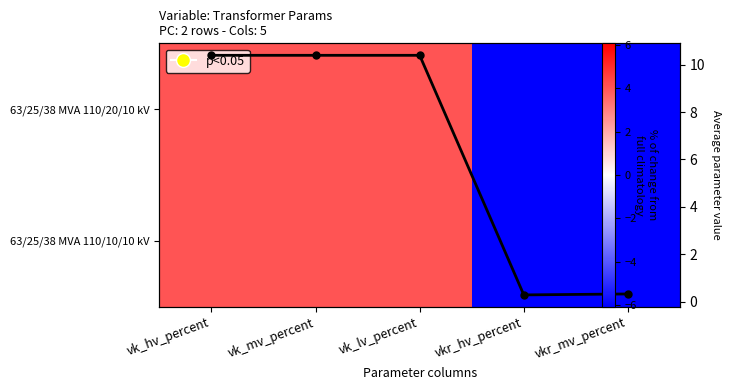

True or false: 63/25/38 MVA 110/10/10 kV has a value of -10.0 at vkr_mv_percent.

False